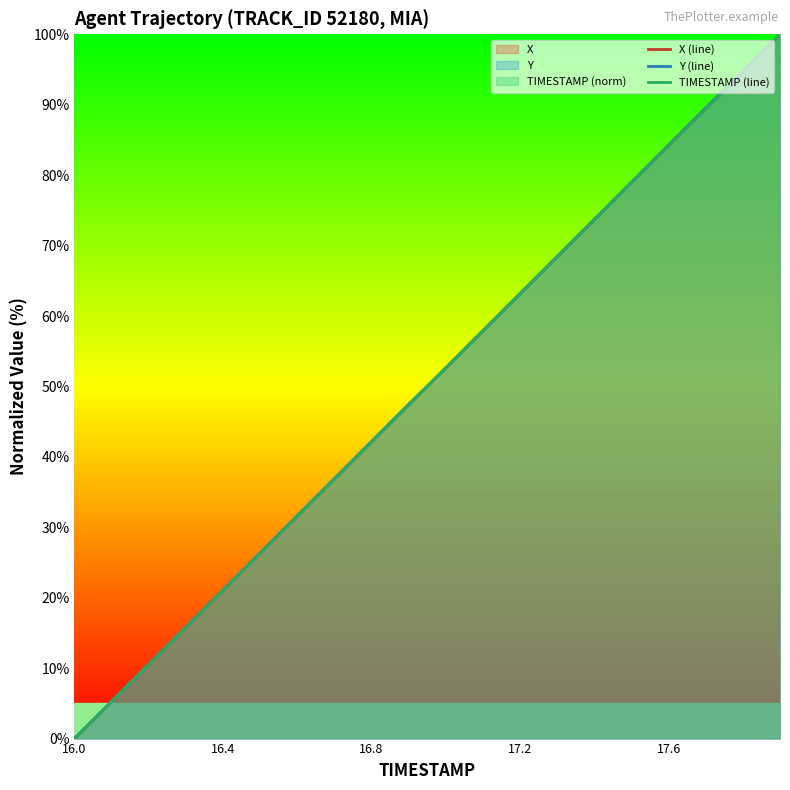

What is the highest value of the Y (line) series?

100.0